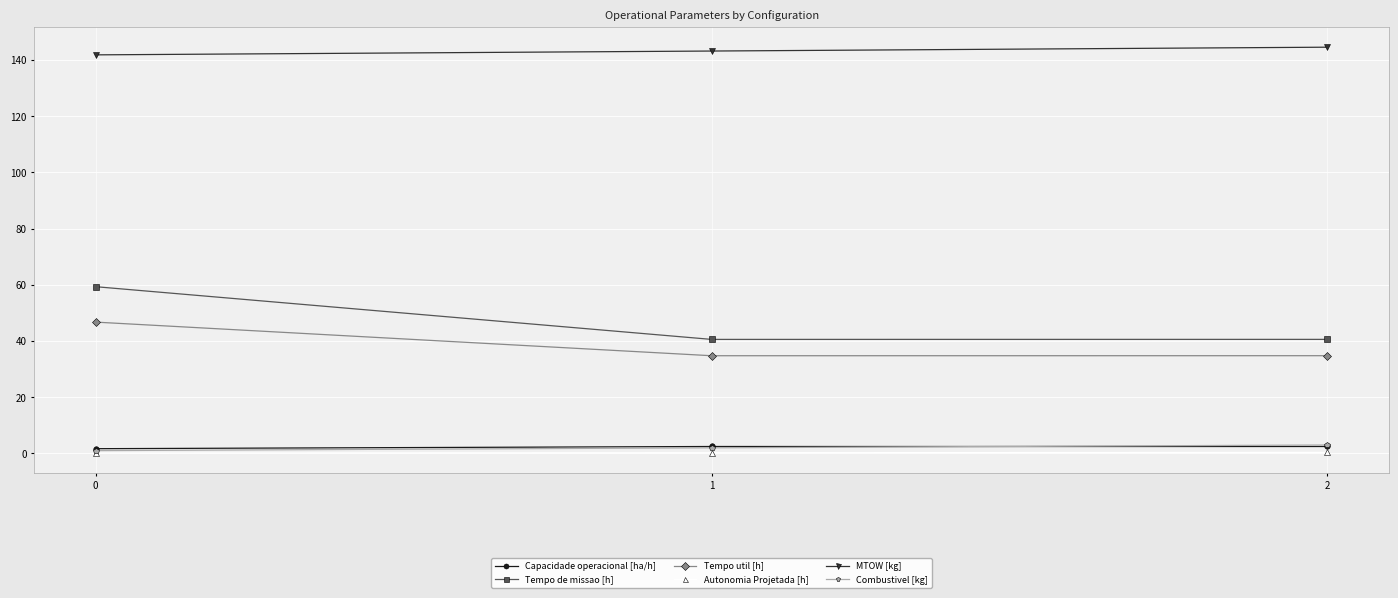

What is the value of the Combustivel [kg] point at the 1st from the left?

1.0